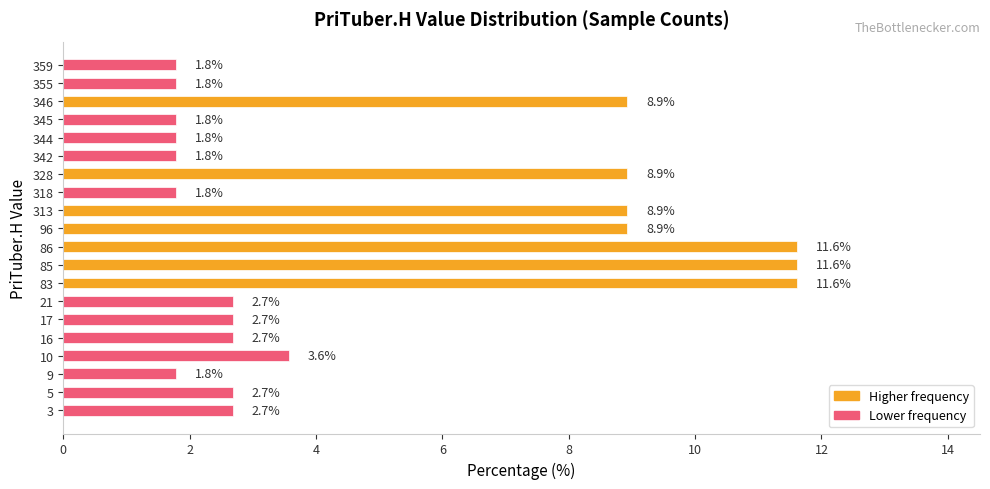

How many bars are there in total?

20